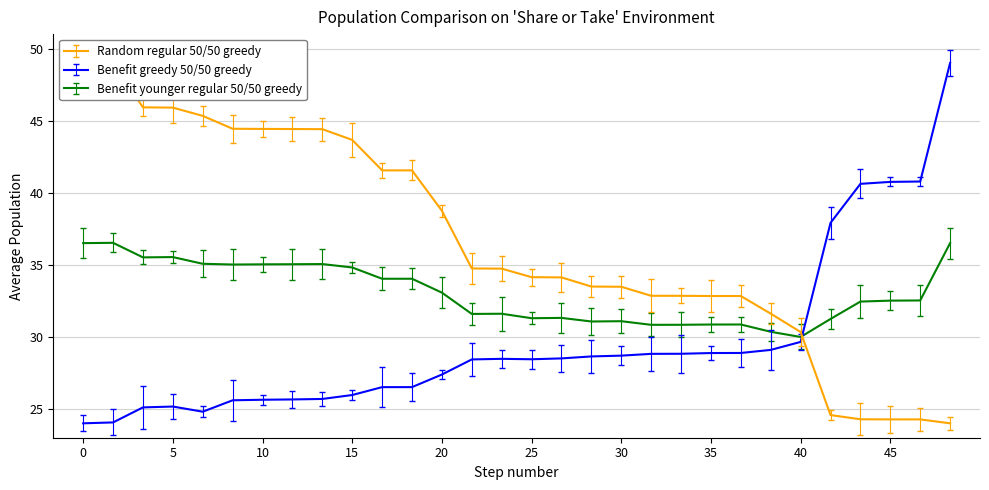

True or false: Range_LTC_km has more than 2 points higher than both neighbors.

False